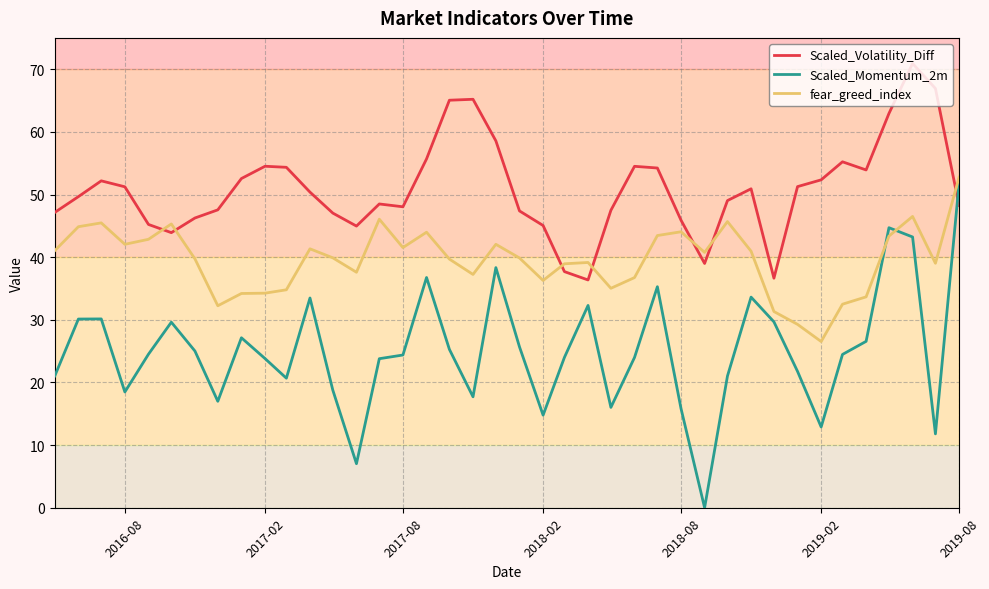

How many categories are shown in the chart?

40